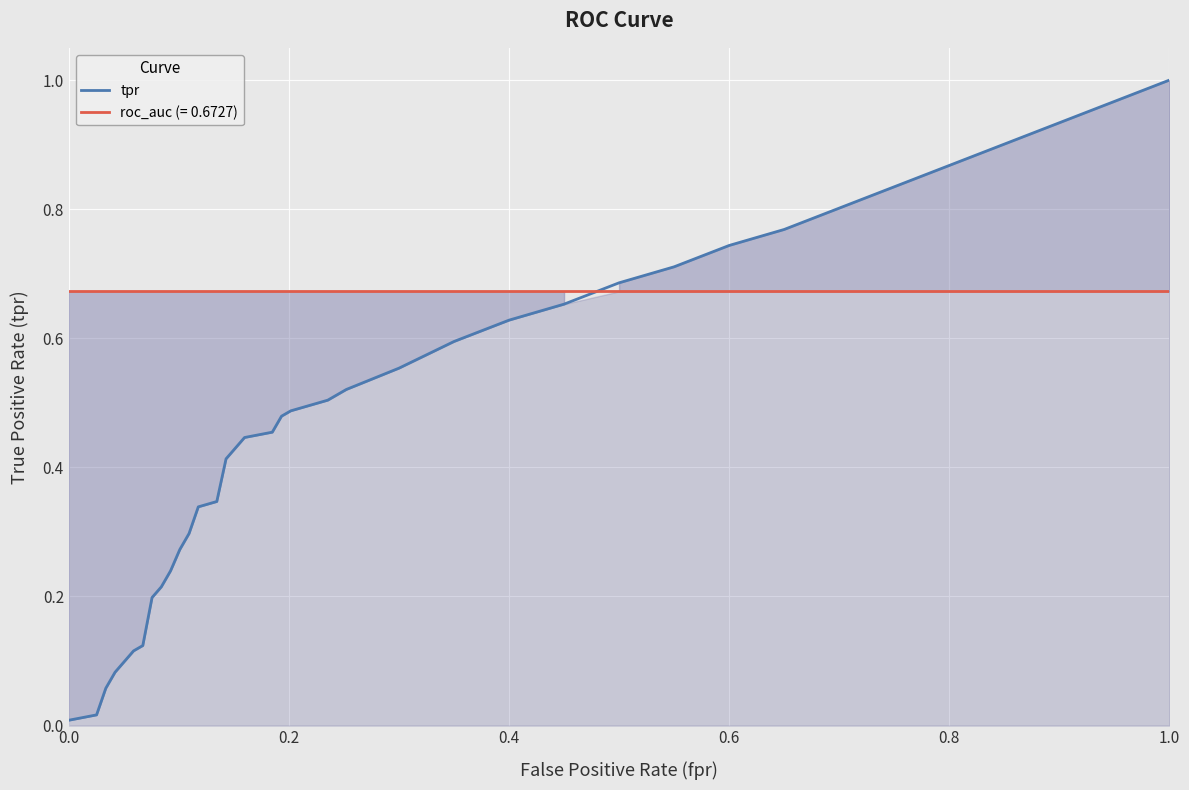

What is the average value?

0.5